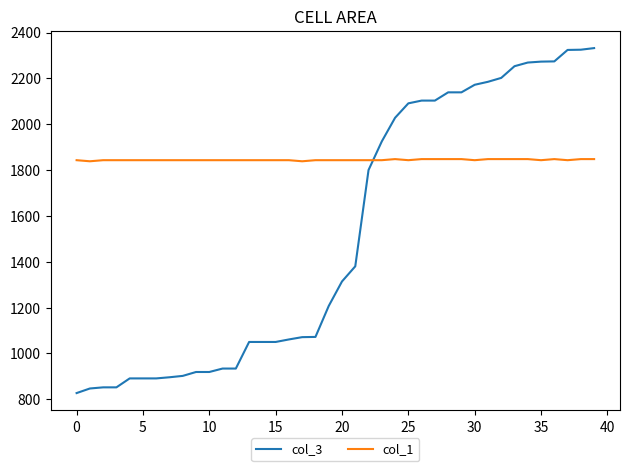

How many intersections are there between col_1 and col_3?

1